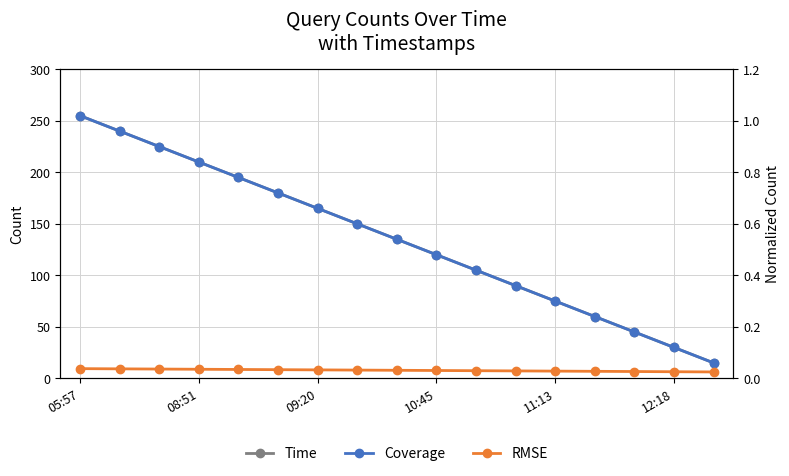

What is the sum of the Time values at 16 and 09:20?

240.0